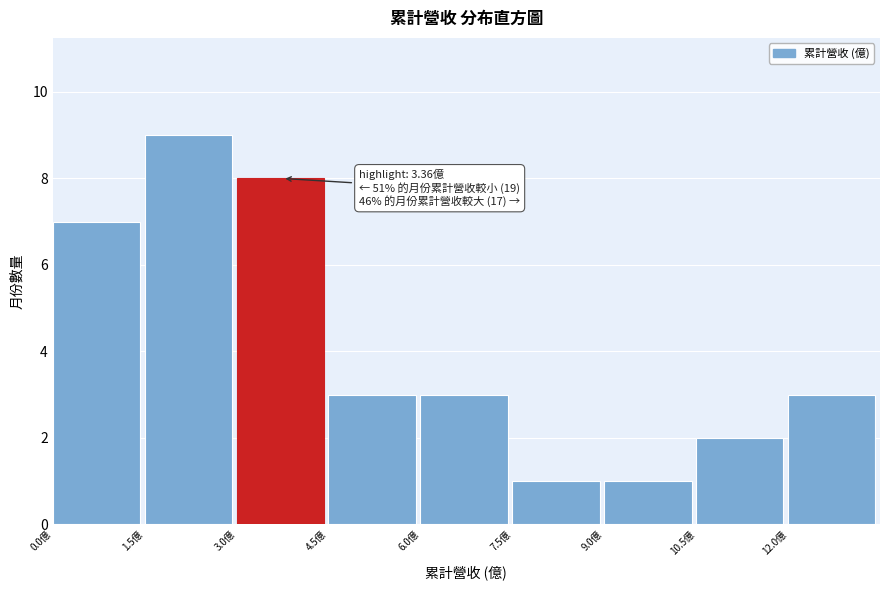

Which range on the x-axis has the tallest bar?

1.5 to 3.0